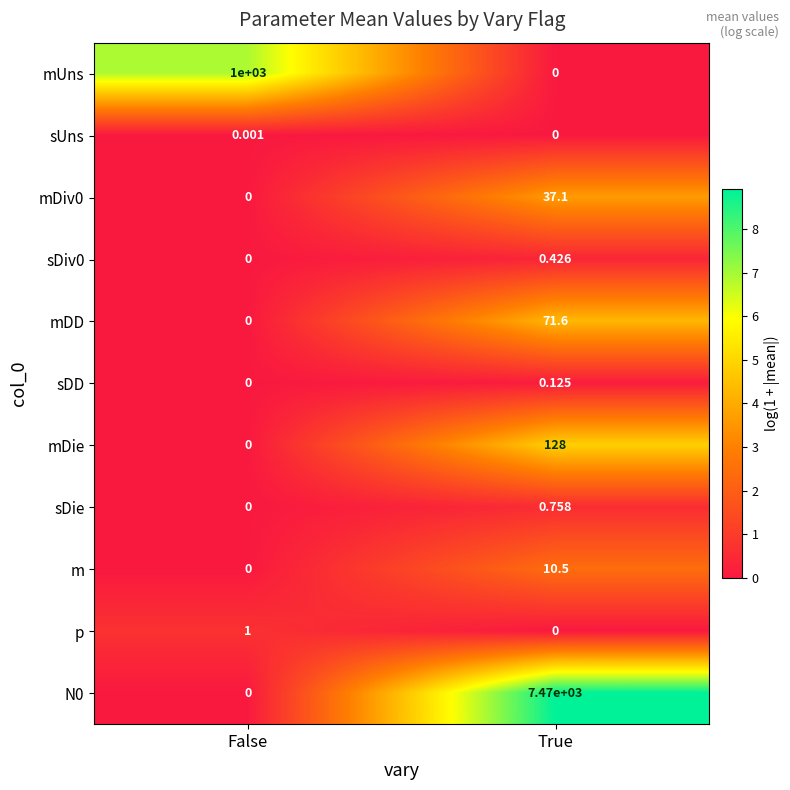

Where is sUns nearest to the value 0?

True